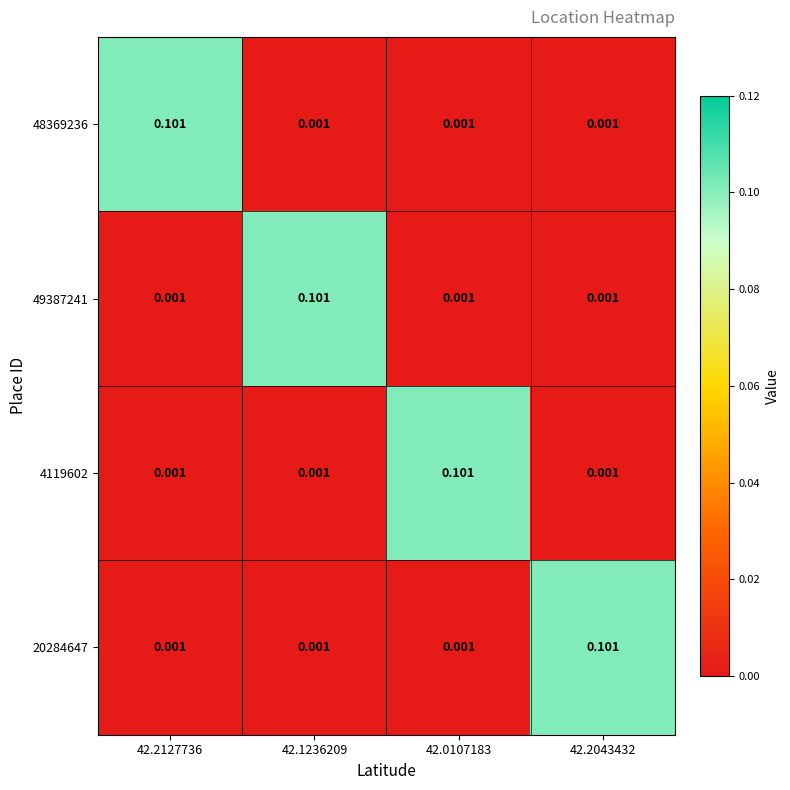

At how many categories does at least one series exceed 0?

4